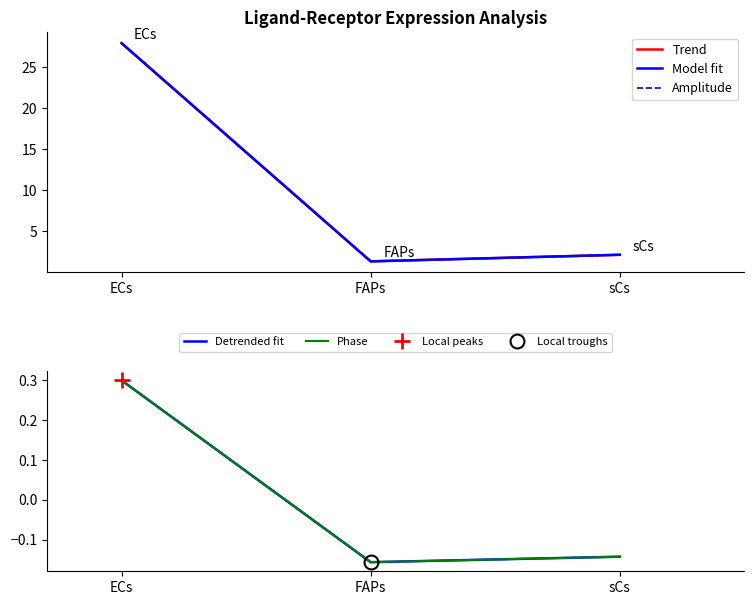

Between ECs and sCs, which series saw the biggest shift?

Trend